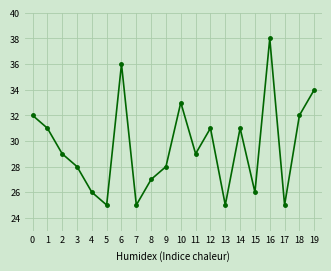

How many points are lower than both their immediate neighbors (excluding endpoints)?

6